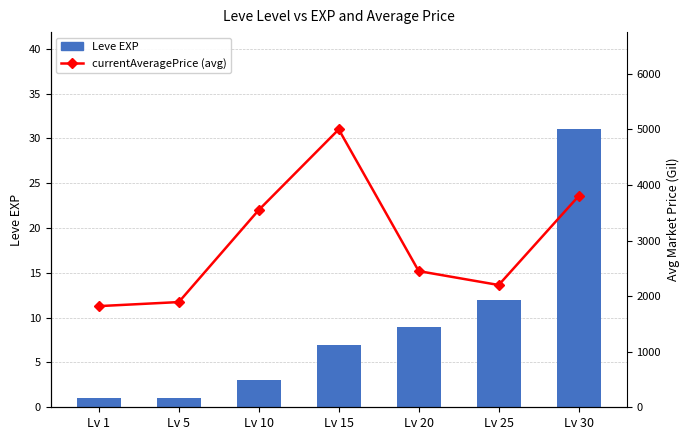

True or false: currentAveragePrice (avg) has a value of 1893 at Lv 5.

True